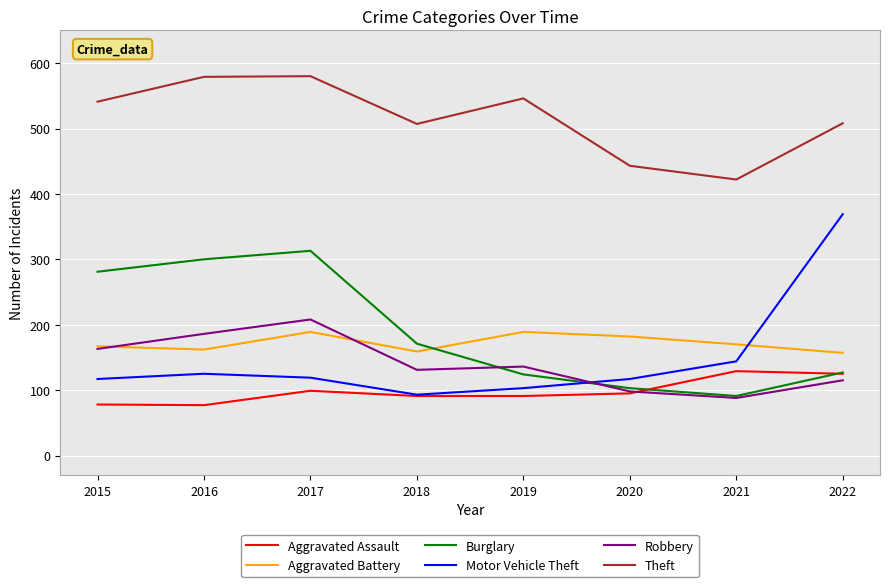

True or false: Burglary and Theft intersect in this chart.

False